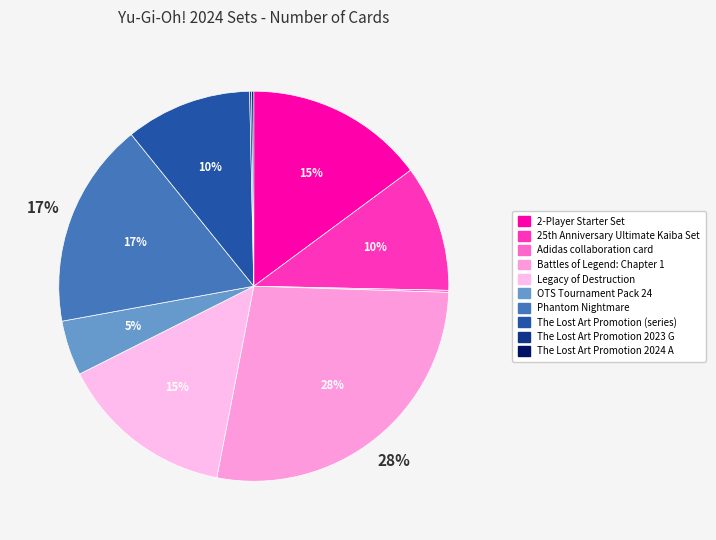

What percentage do 2-Player Starter Set and Legacy of Destruction together represent?

29.4%